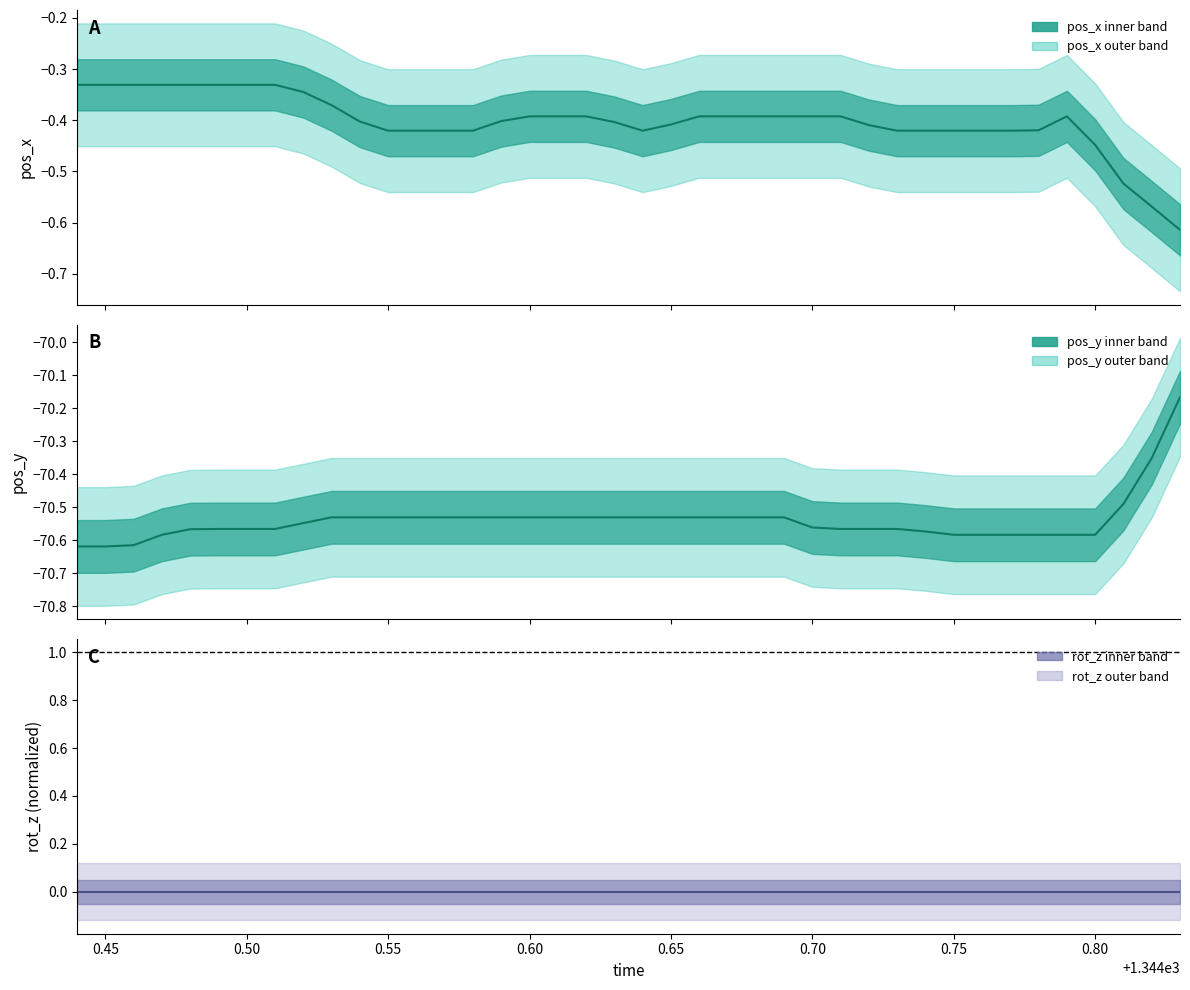

At how many categories does at least one series exceed -47?

40